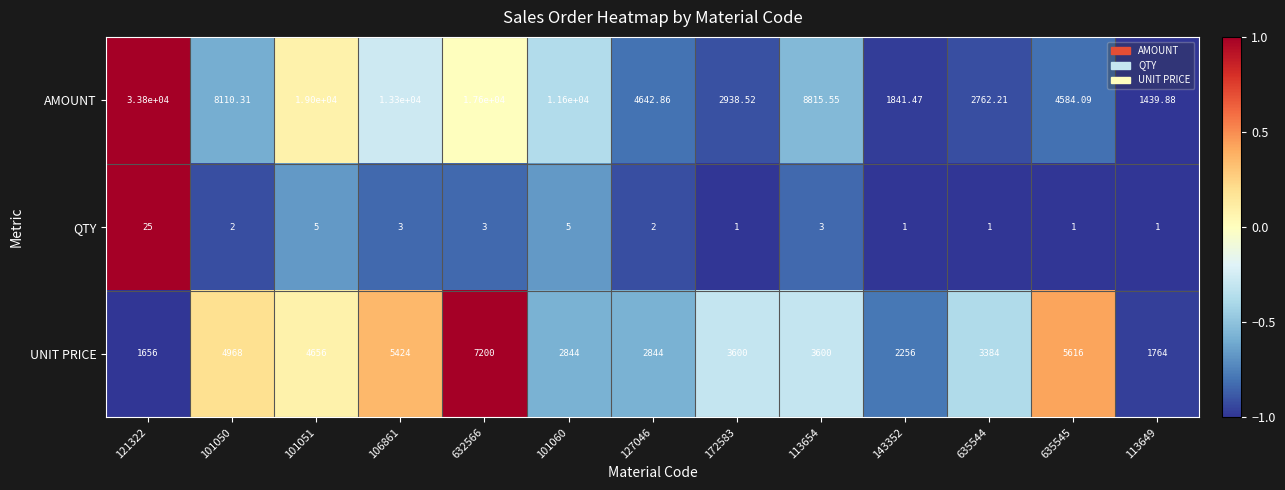

Rank the series at 113649 from highest to lowest value.

UNIT PRICE, AMOUNT, QTY